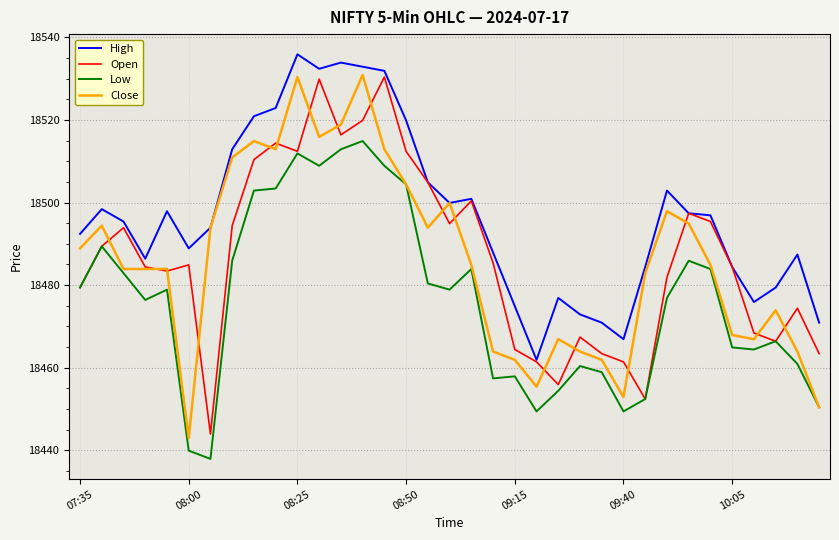

What is the lowest value of the Open series?

18443.9